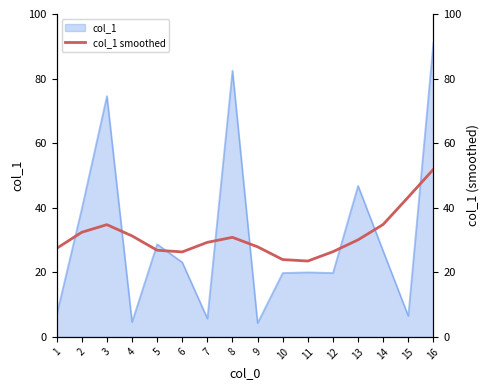

What is the value of the 9th point from the left?

27.9